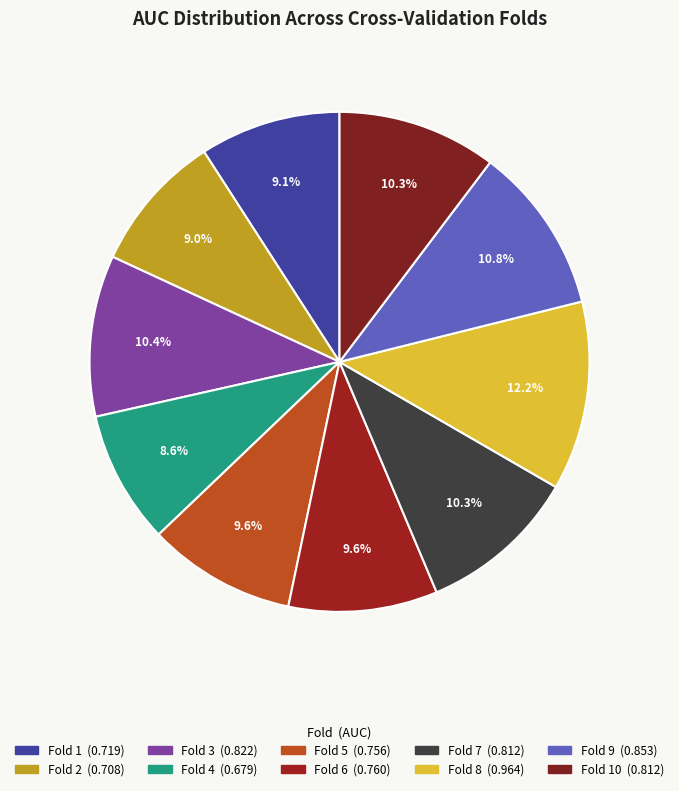

Count the number of slices in the pie.

10